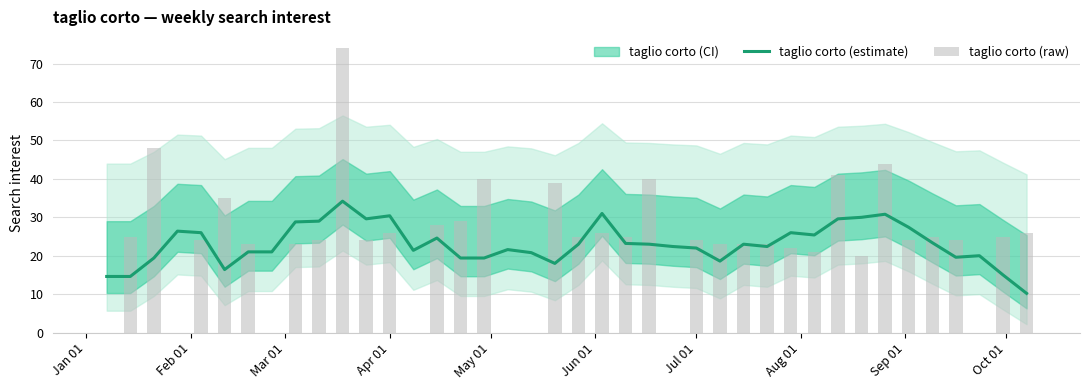

What is the lowest value of the taglio corto (estimate) series?

10.2